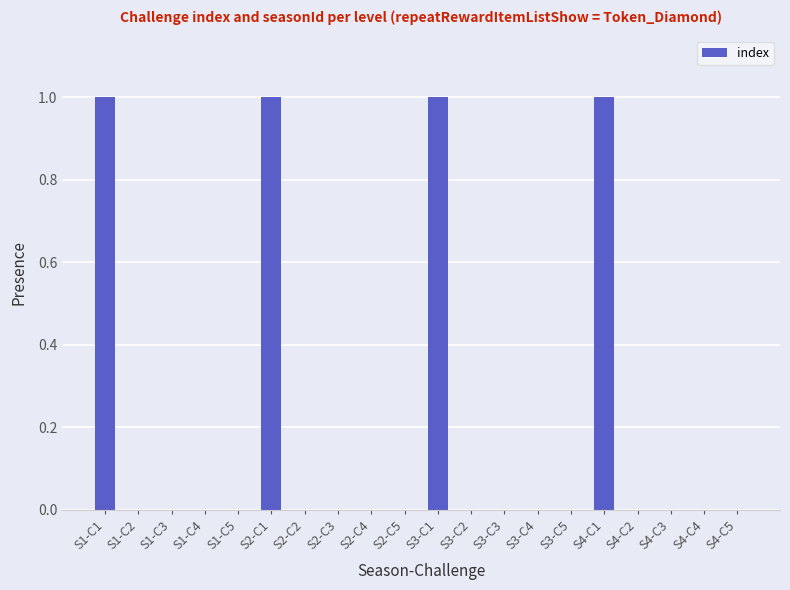

Which has a higher value, S2-C1 or S1-C3?

S2-C1